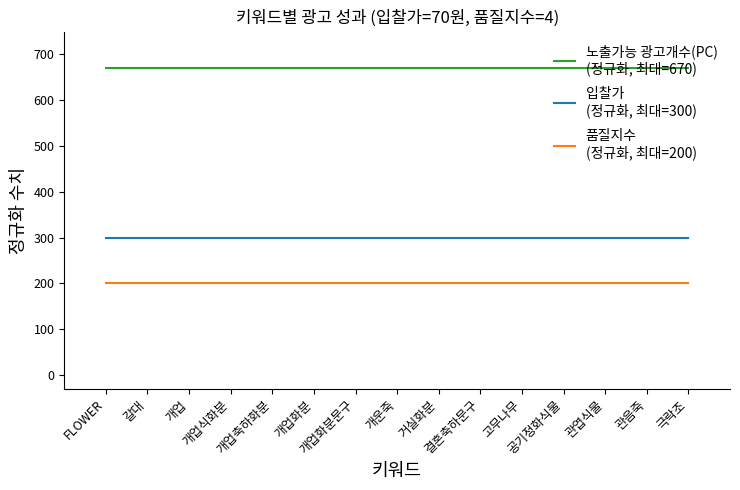

What is the greatest value displayed?

670